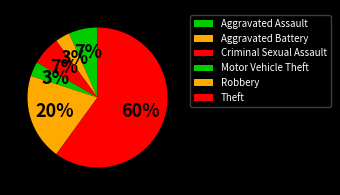

To the nearest percent, what is the difference between the largest and smallest slice percentages?

57%